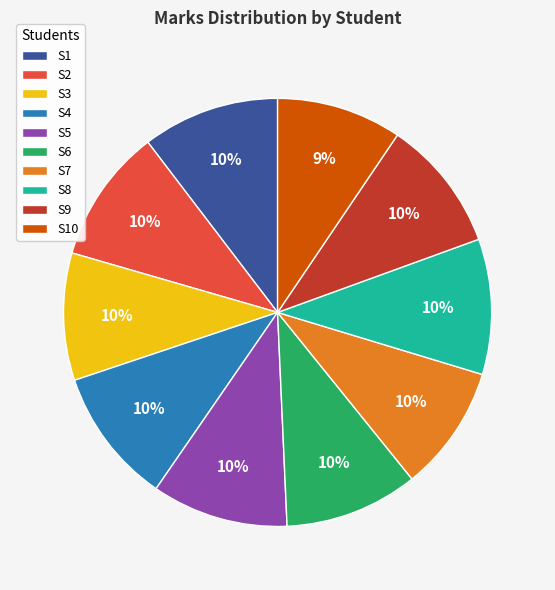

Does S7 represent more than half of the total?

No